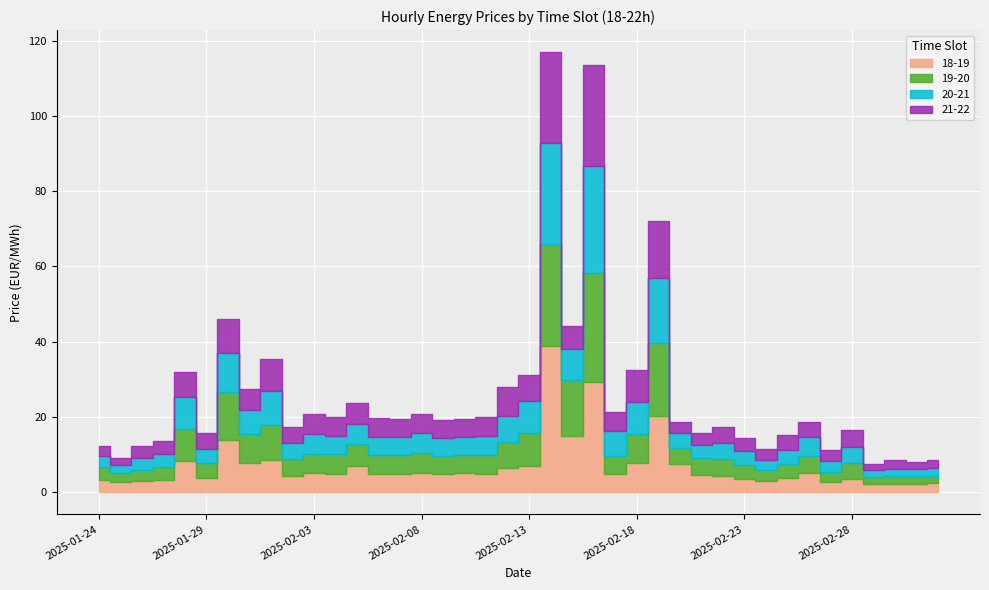

Is it true that 18-19 equals 1.7 at 13?

False